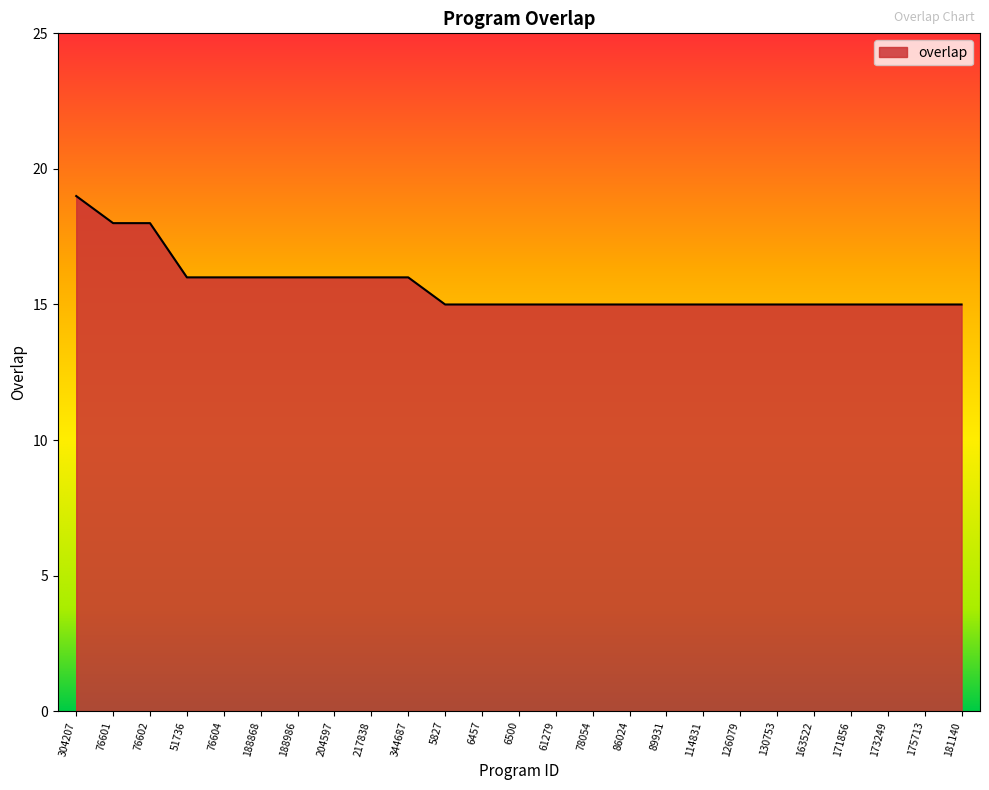

What is the difference between the maximum and minimum values?

4